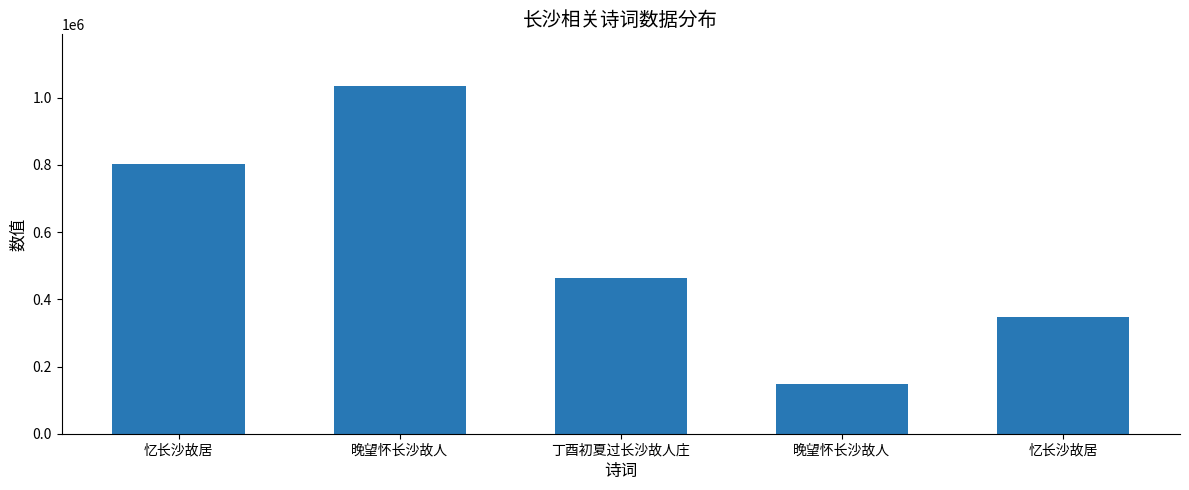

Count the number of categories in the chart.

5